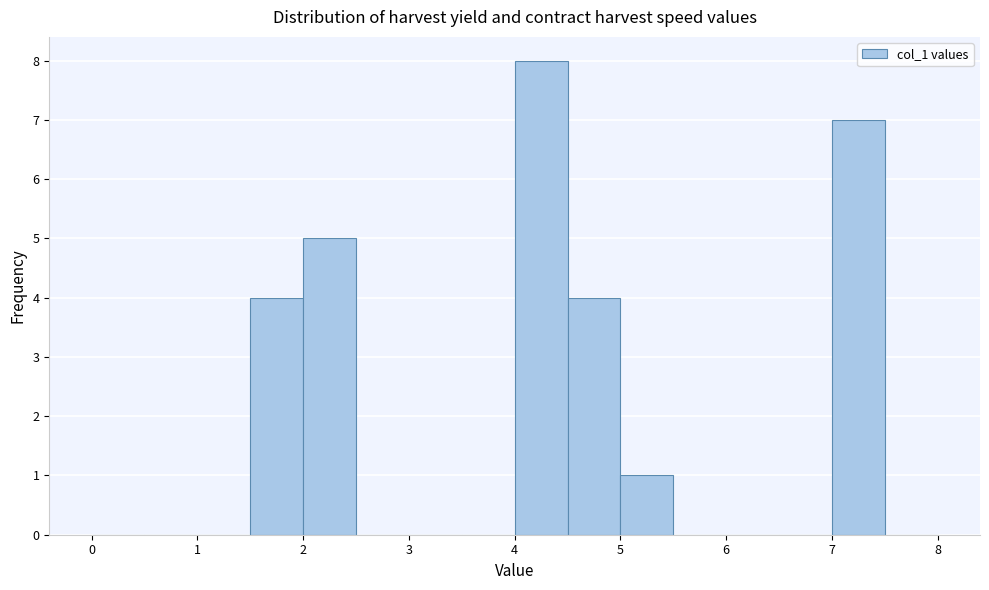

Reading left to right, transcribe this chart: for each bar, give the range it covers on the x-axis and its height. The values are not printed on the chart, so give them approximately, as read against the axis.

0.0 to 0.5: 0
0.5 to 1.0: 0
1.0 to 1.5: 0
1.5 to 2.0: 4
2.0 to 2.5: 5
2.5 to 3.0: 0
3.0 to 3.5: 0
3.5 to 4.0: 0
4.0 to 4.5: 8
4.5 to 5.0: 4
5.0 to 5.5: 1
5.5 to 6.0: 0
6.0 to 6.5: 0
6.5 to 7.0: 0
7.0 to 7.5: 7
7.5 to 8.0: 0